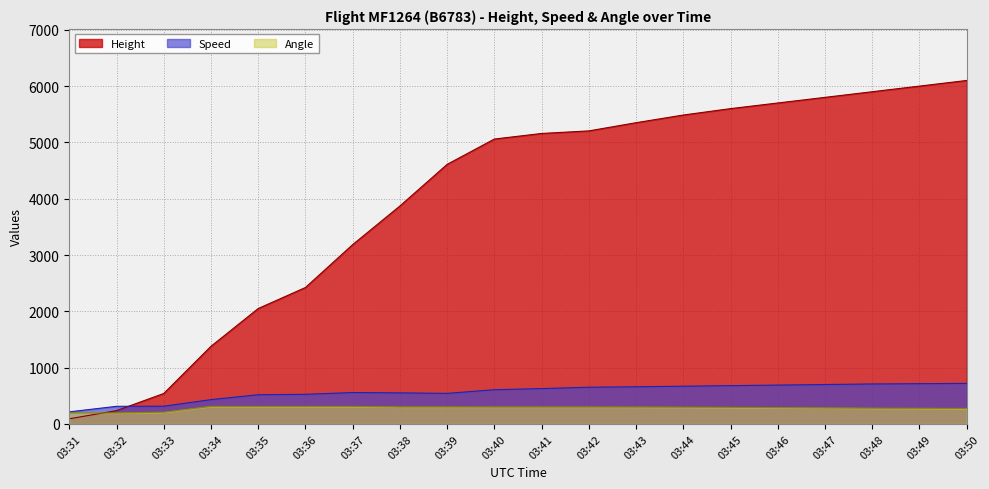

Does the chart display data point markers on the line(s)?

No